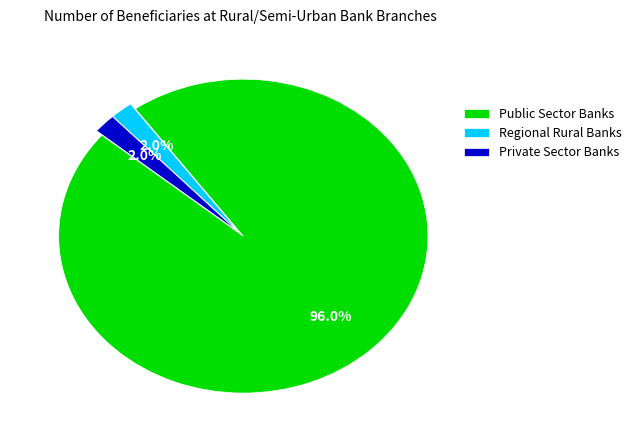

Do Private Sector Banks and Public Sector Banks together represent more than half of the pie?

Yes